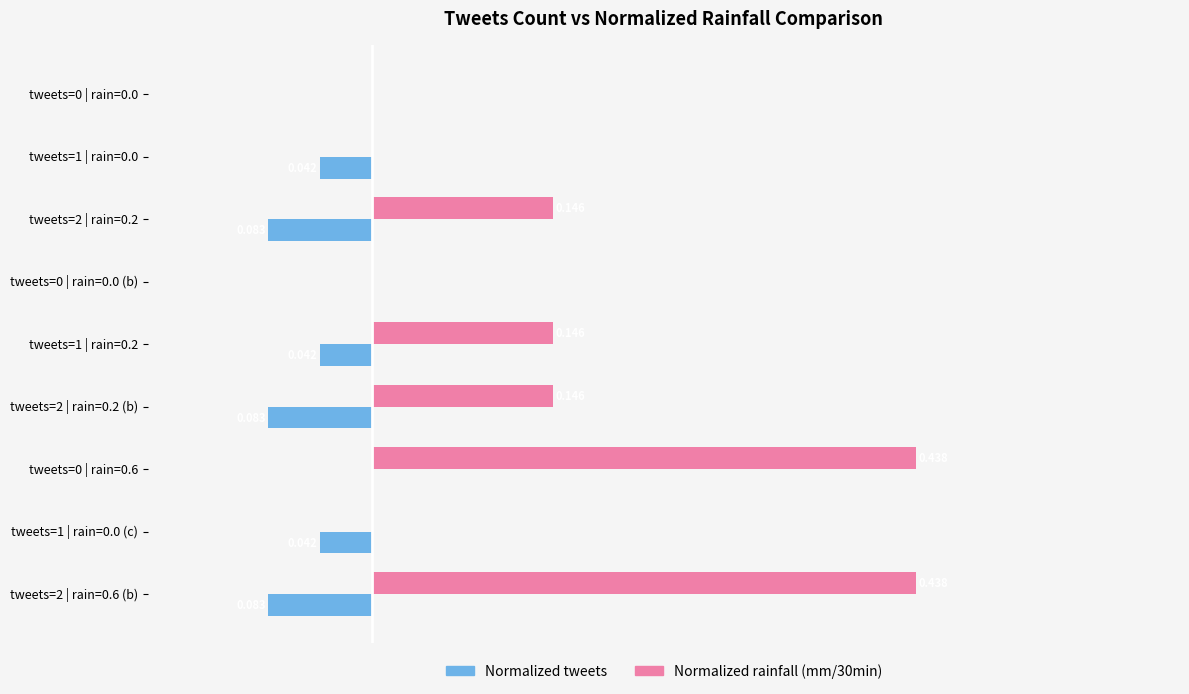

Is the value of Normalized rainfall (mm/30min) at tweets=0 | rain=0.0 greater than the value of Normalized tweets at tweets=2 | rain=0.6 (b)?

Yes